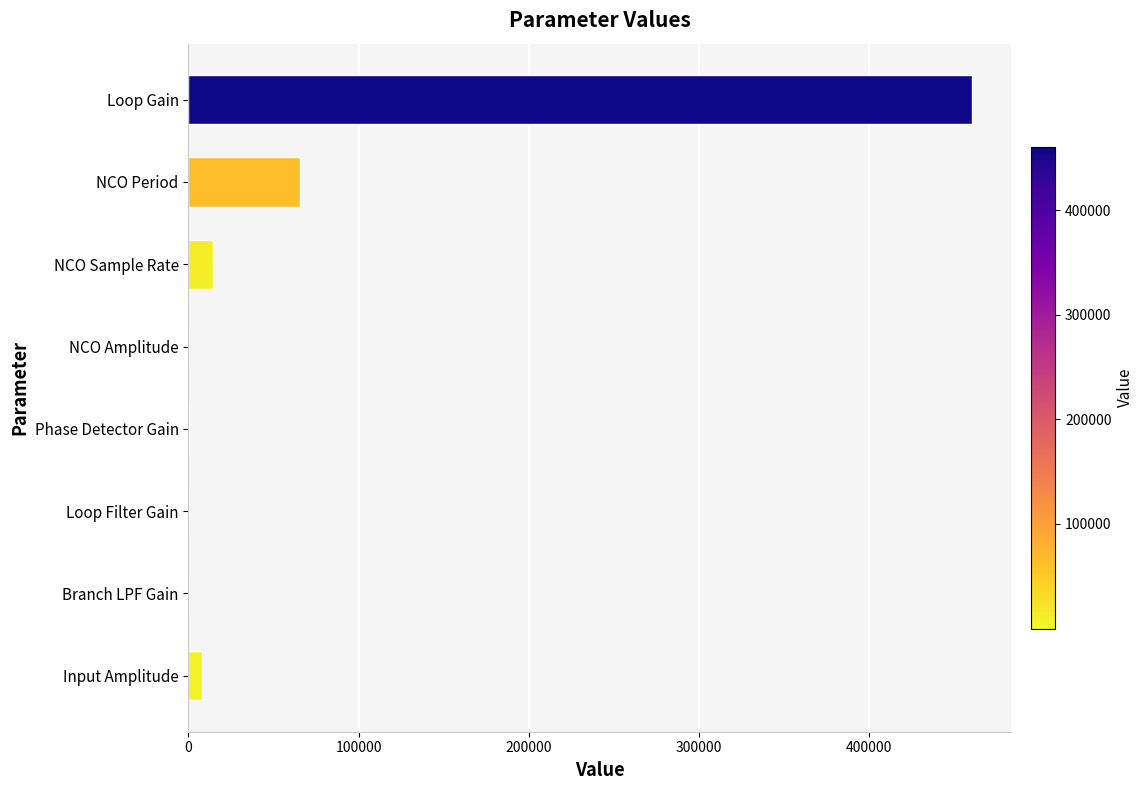

Which has a higher value, NCO Sample Rate or Loop Filter Gain?

NCO Sample Rate